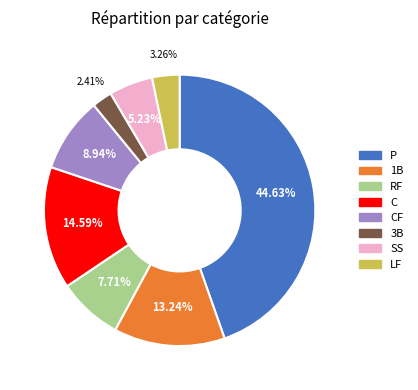

How many segments does this pie chart have?

8